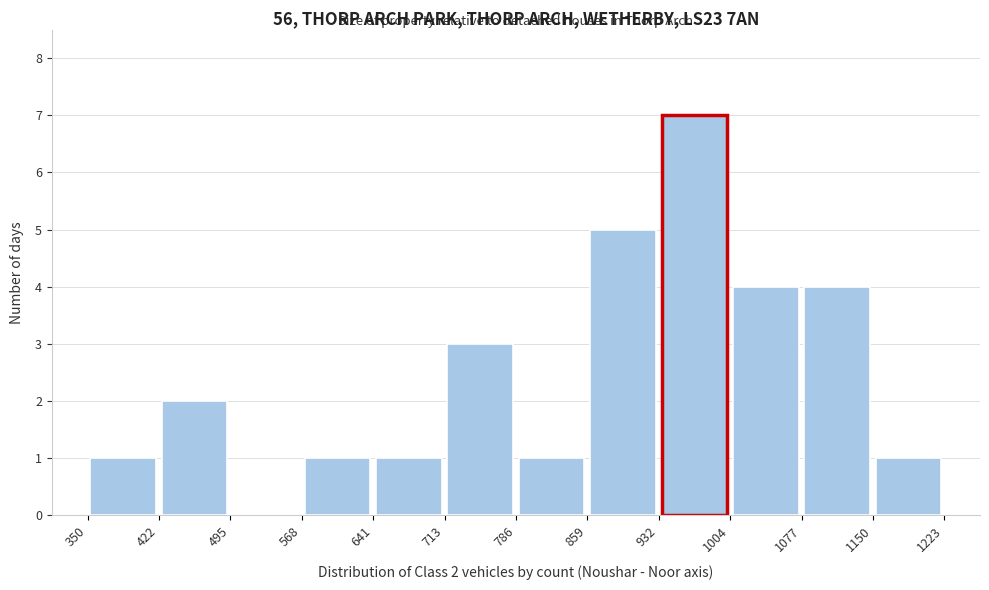

Which range on the x-axis has the tallest bar?

932 to 1004